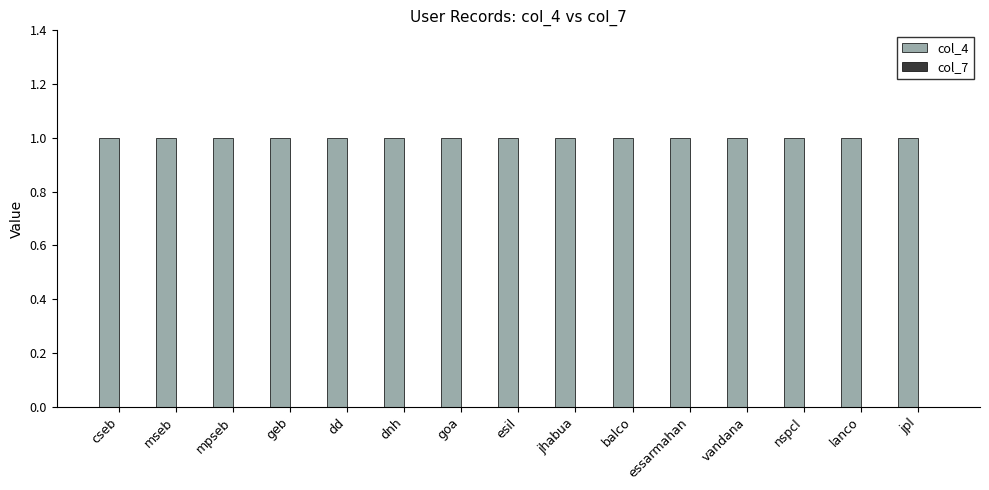

Reading right to left, extract all data points from this chart.

col_4: 1	1	1	1	1	1	1	1	1	1	1	1	1	1	1
col_7: 0	0	0	0	0	0	0	0	0	0	0	0	0	0	0